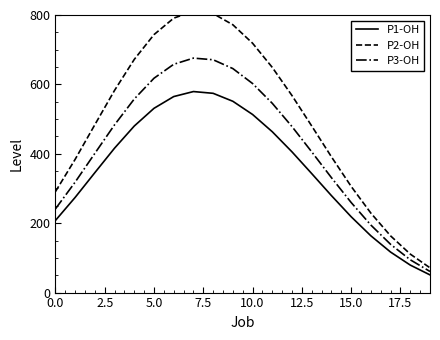

Rank the series by their average value, from lowest to highest.

P1-OH, P3-OH, P2-OH